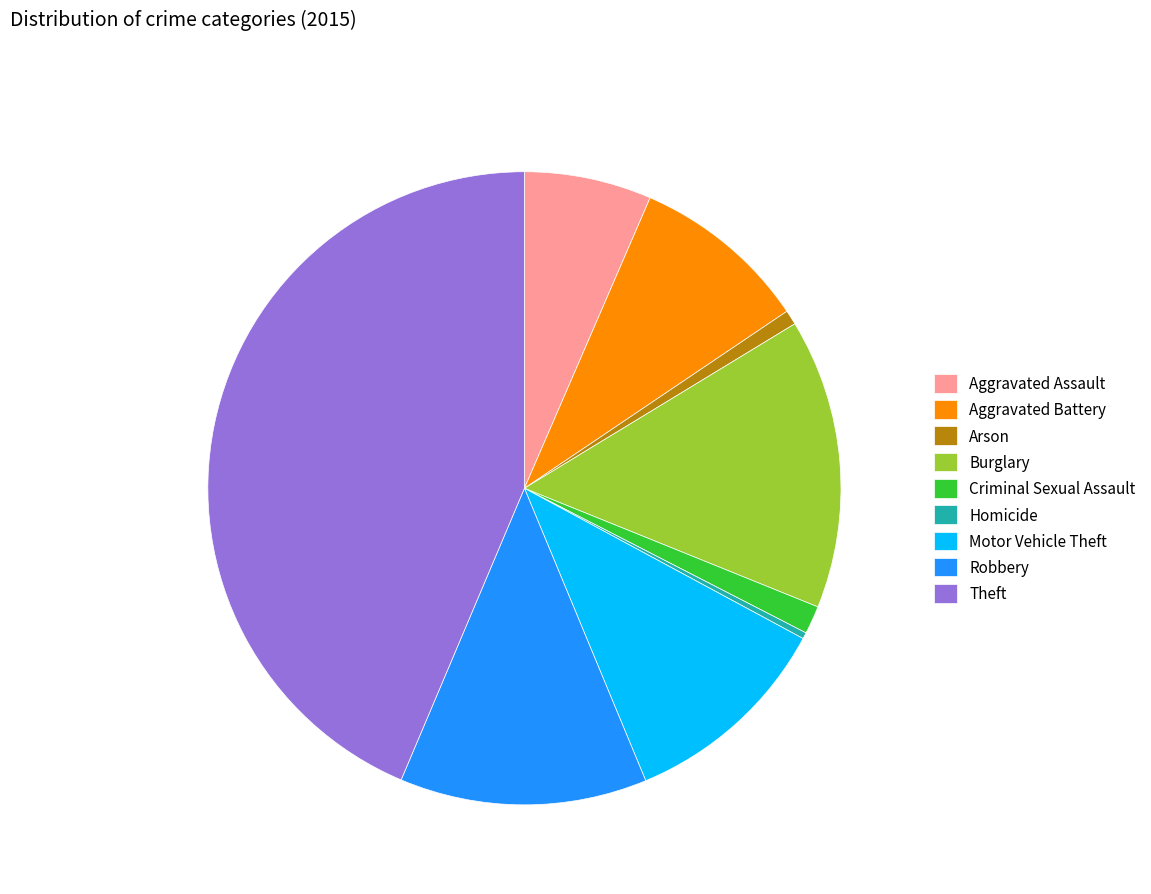

True or false: Motor Vehicle Theft accounts for 11% of the total.

True